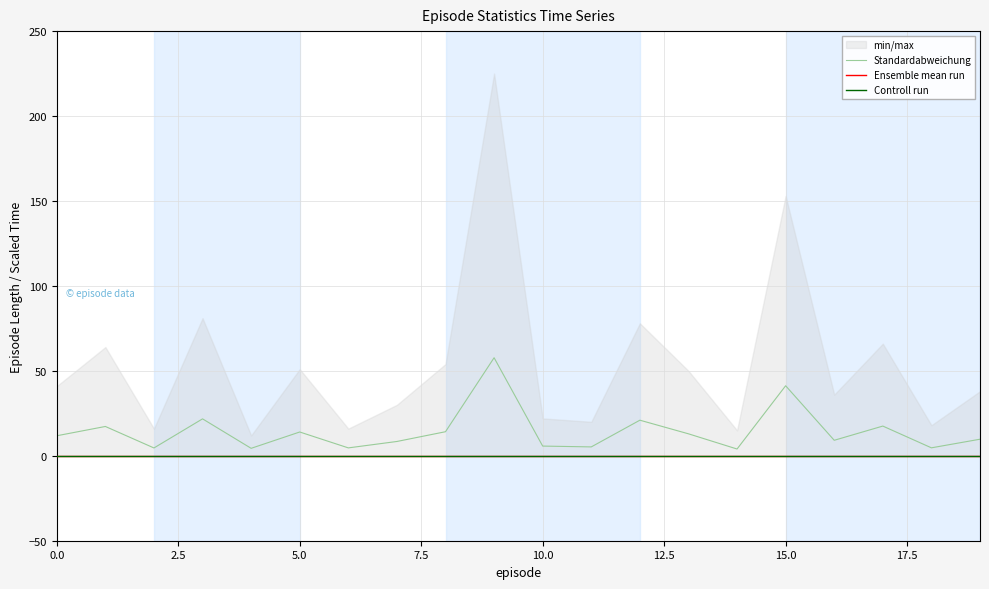

What is the sum of all Standardabweichung values?

289.9